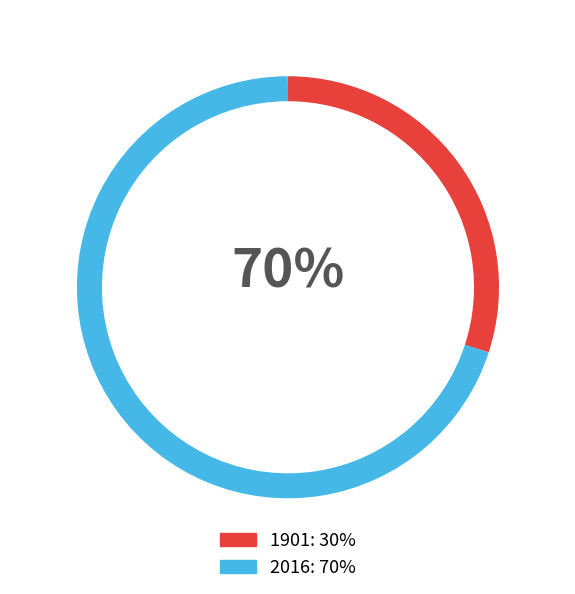

Rank the categories by value from lowest to highest.

1901, 2016